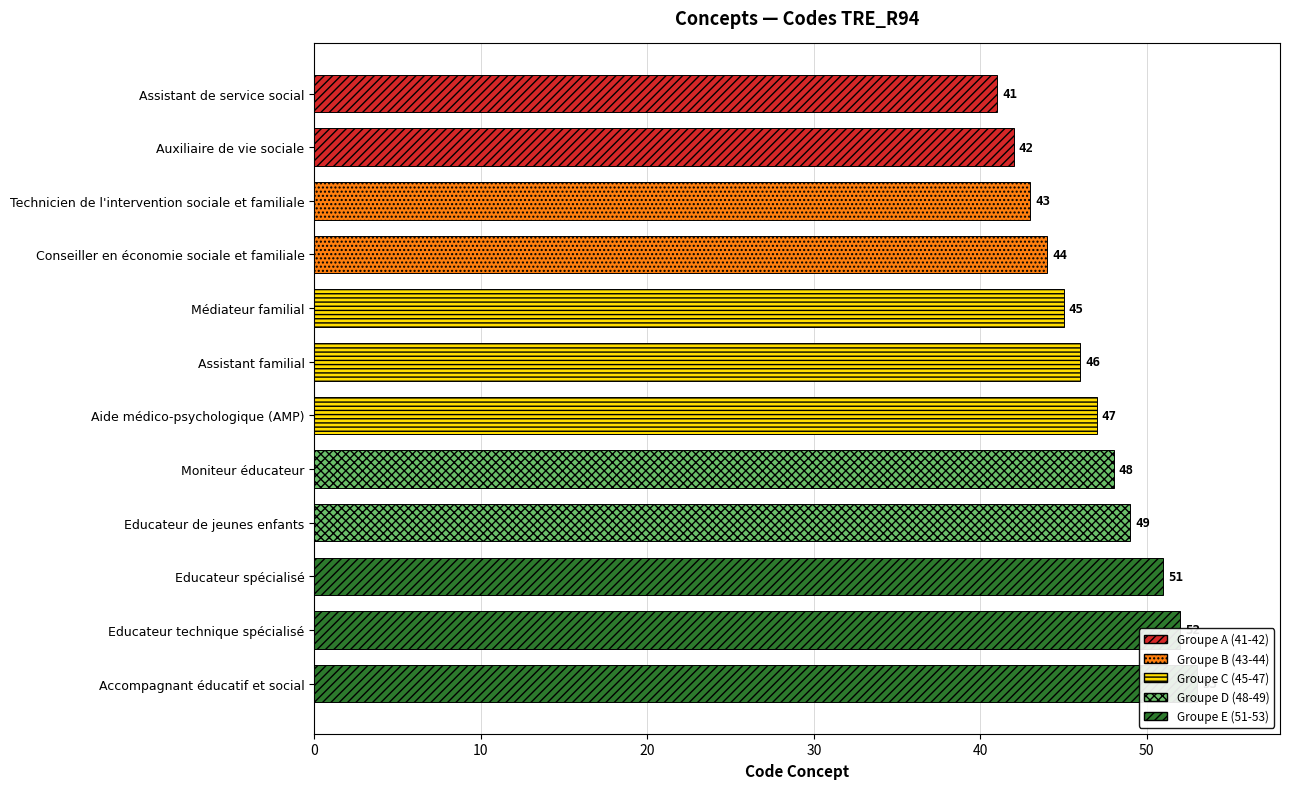

What is the minimum value shown in the chart?

41